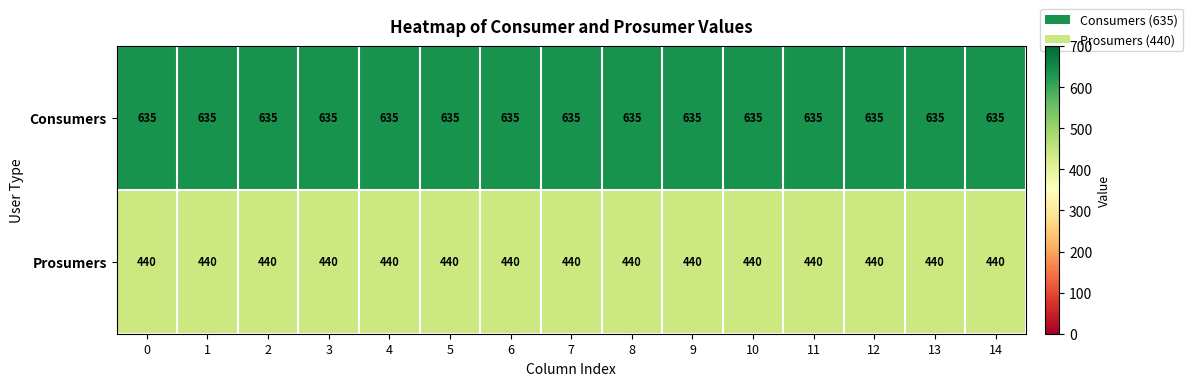

At how many categories does at least one series exceed 460?

15